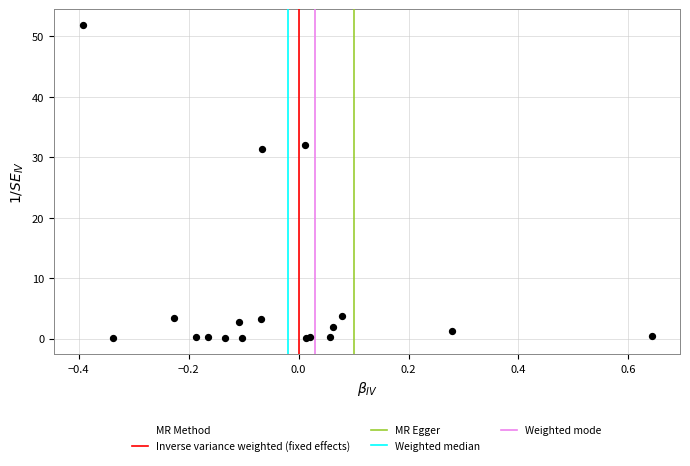

What Y value in the scatter plot is closest to 25?

31.4